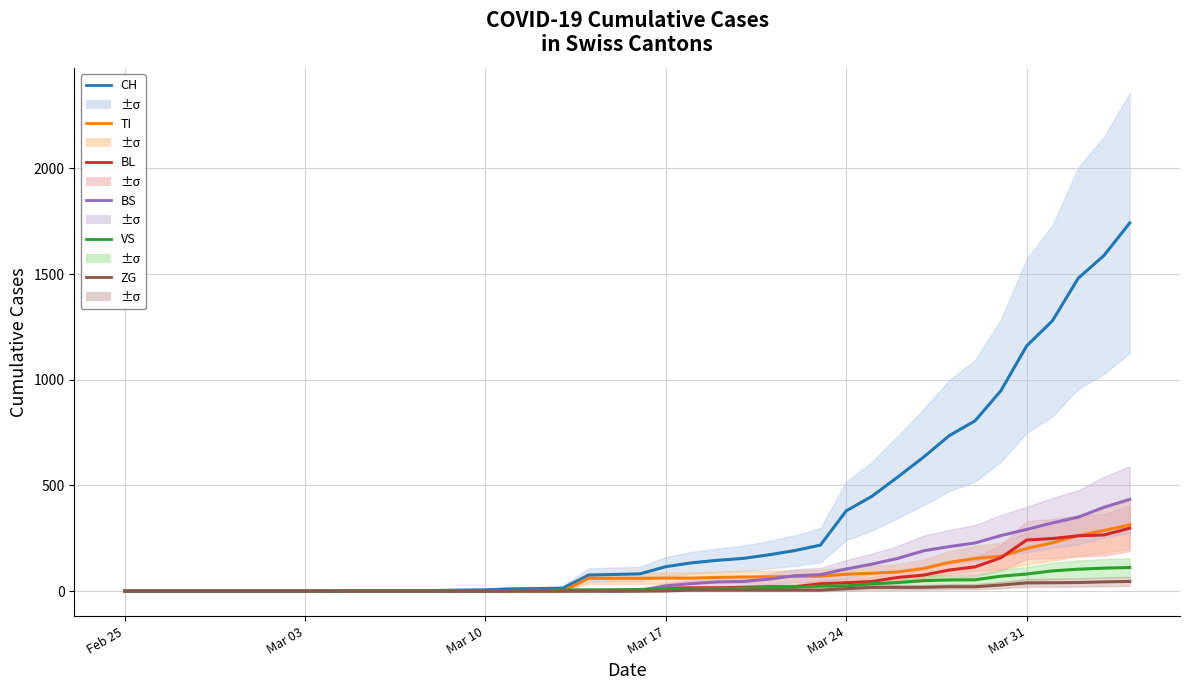

List the series in order of their peak value, highest first.

CH, BS, TI, BL, VS, ZG